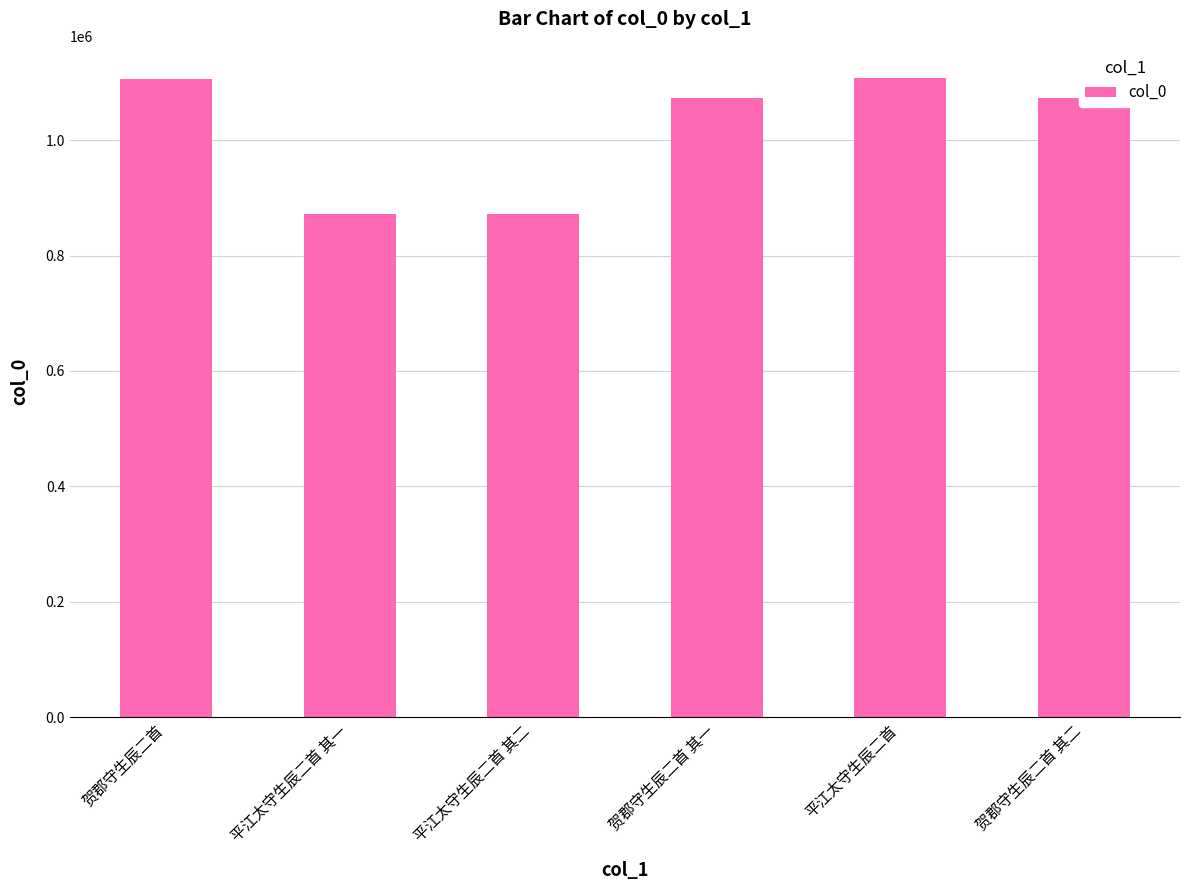

What is the label of the 4th bar from the right?

平江太守生辰二首 其二